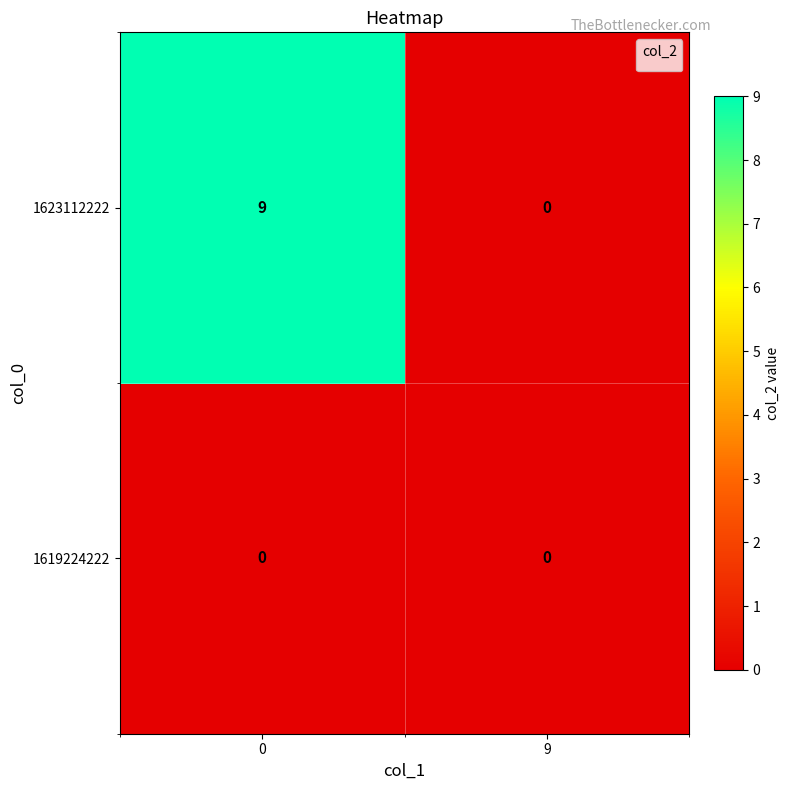

Which series changed the most between 0 and 9?

1623112222